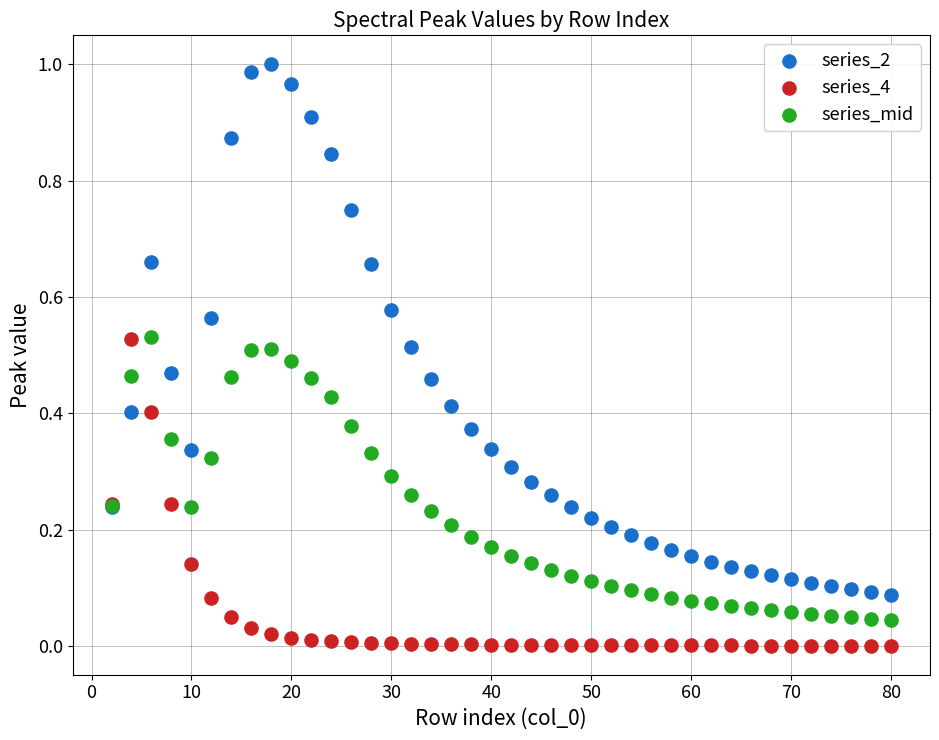

Which series contains the lowest Y value?

series_4